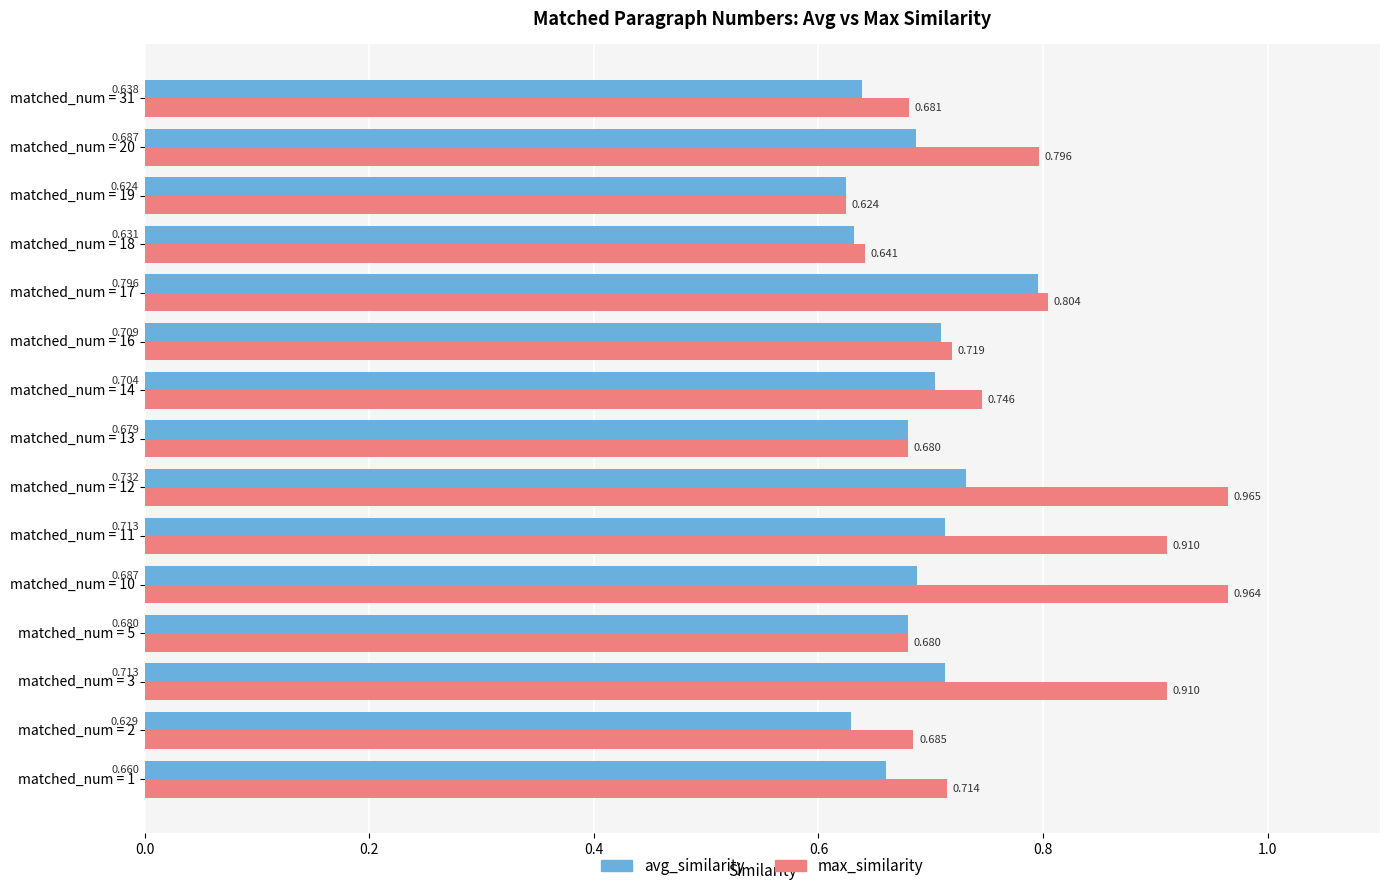

List the series in order of their overall mean, lowest first.

avg_similarity, max_similarity